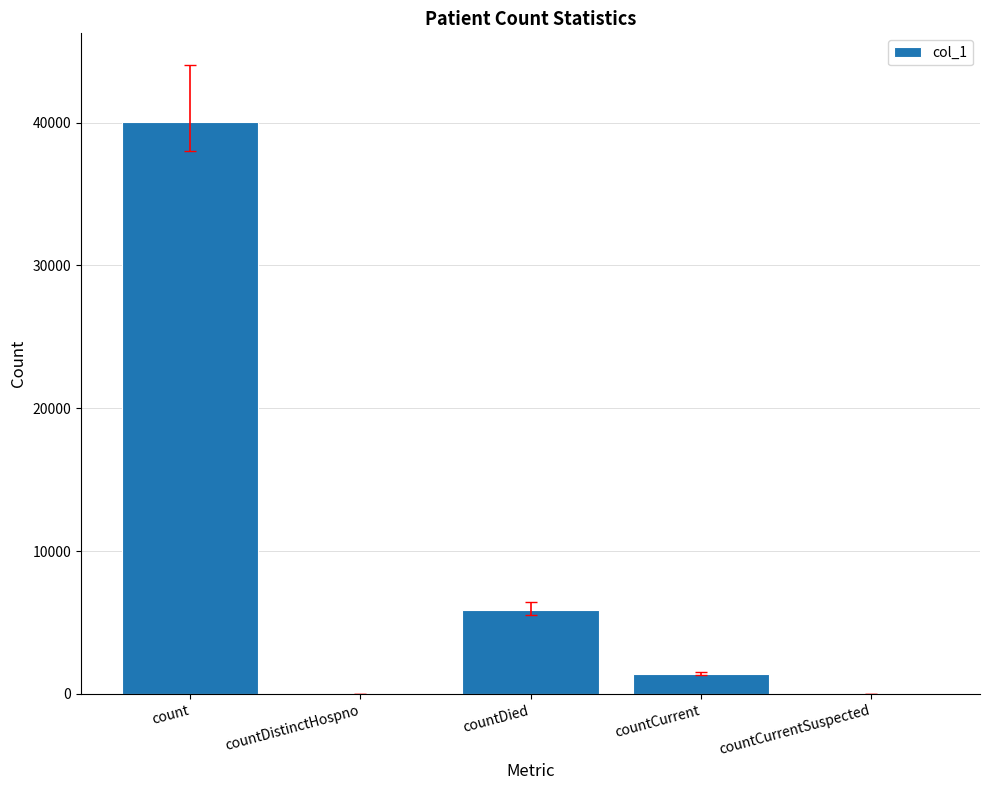

Are the bars horizontal?

No